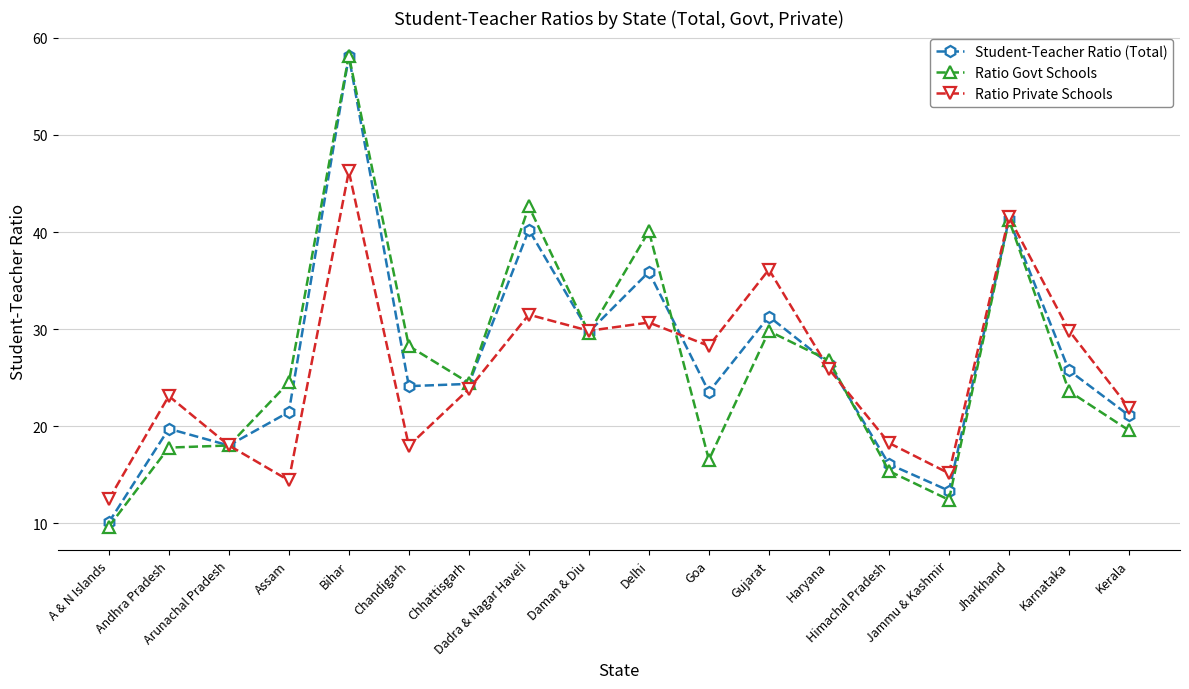

Is it true that Ratio Private Schools equals 40.9 at Daman & Diu?

False